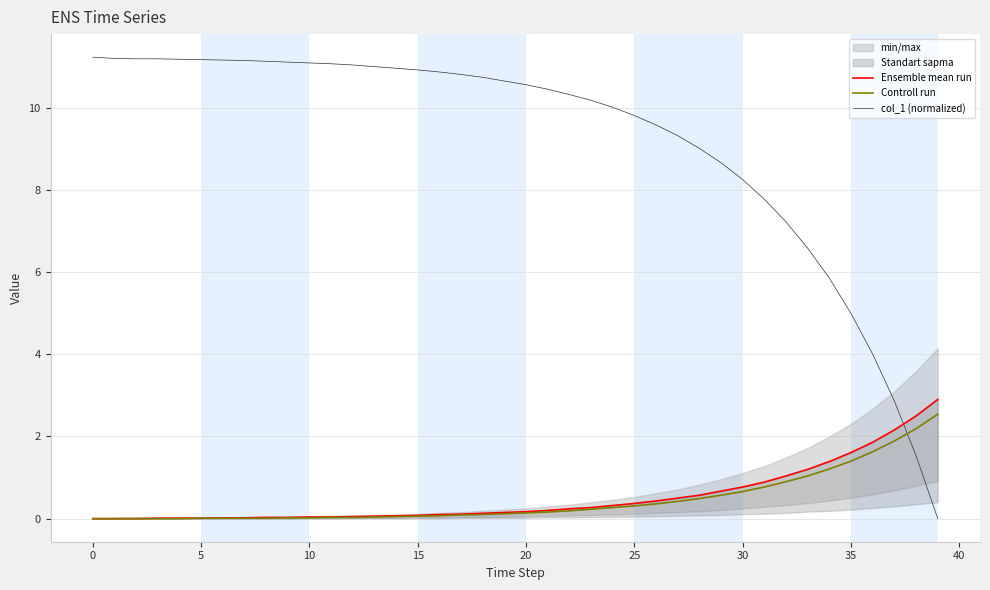

What is the highest value of the col_1 (normalized) series?

11.2